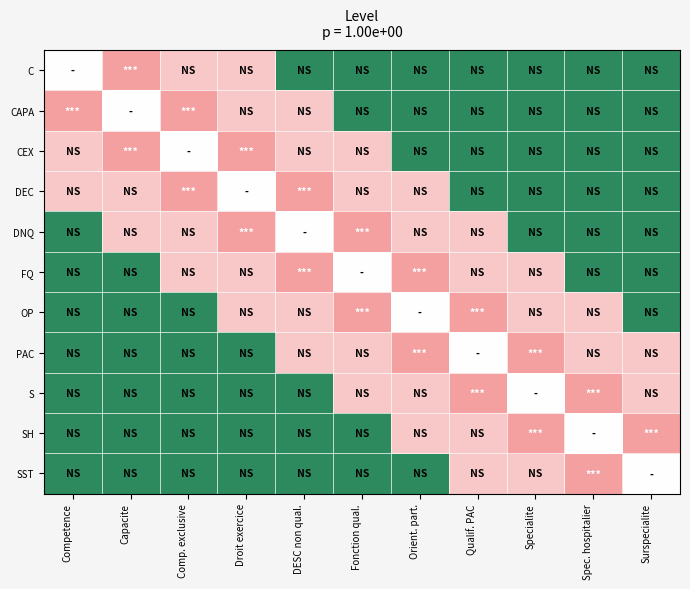

Reading left to right, extract all data points from this chart.

C: Competence=0.0	Capacite=1.0	Comp. exclusive=0.5	Droit exercice=0.5	DESC non qual.=-0.5	Fonction qual.=-0.5	Orient. part.=-0.5	Qualif. PAC=-0.5	Specialite=-0.5	Spec. hospitalier=-0.5	Surspecialite=-0.5
CAPA: Competence=1.0	Capacite=0.0	Comp. exclusive=1.0	Droit exercice=0.5	DESC non qual.=0.5	Fonction qual.=-0.5	Orient. part.=-0.5	Qualif. PAC=-0.5	Specialite=-0.5	Spec. hospitalier=-0.5	Surspecialite=-0.5
CEX: Competence=0.5	Capacite=1.0	Comp. exclusive=0.0	Droit exercice=1.0	DESC non qual.=0.5	Fonction qual.=0.5	Orient. part.=-0.5	Qualif. PAC=-0.5	Specialite=-0.5	Spec. hospitalier=-0.5	Surspecialite=-0.5
DEC: Competence=0.5	Capacite=0.5	Comp. exclusive=1.0	Droit exercice=0.0	DESC non qual.=1.0	Fonction qual.=0.5	Orient. part.=0.5	Qualif. PAC=-0.5	Specialite=-0.5	Spec. hospitalier=-0.5	Surspecialite=-0.5
DNQ: Competence=-0.5	Capacite=0.5	Comp. exclusive=0.5	Droit exercice=1.0	DESC non qual.=0.0	Fonction qual.=1.0	Orient. part.=0.5	Qualif. PAC=0.5	Specialite=-0.5	Spec. hospitalier=-0.5	Surspecialite=-0.5
FQ: Competence=-0.5	Capacite=-0.5	Comp. exclusive=0.5	Droit exercice=0.5	DESC non qual.=1.0	Fonction qual.=0.0	Orient. part.=1.0	Qualif. PAC=0.5	Specialite=0.5	Spec. hospitalier=-0.5	Surspecialite=-0.5
OP: Competence=-0.5	Capacite=-0.5	Comp. exclusive=-0.5	Droit exercice=0.5	DESC non qual.=0.5	Fonction qual.=1.0	Orient. part.=0.0	Qualif. PAC=1.0	Specialite=0.5	Spec. hospitalier=0.5	Surspecialite=-0.5
PAC: Competence=-0.5	Capacite=-0.5	Comp. exclusive=-0.5	Droit exercice=-0.5	DESC non qual.=0.5	Fonction qual.=0.5	Orient. part.=1.0	Qualif. PAC=0.0	Specialite=1.0	Spec. hospitalier=0.5	Surspecialite=0.5
S: Competence=-0.5	Capacite=-0.5	Comp. exclusive=-0.5	Droit exercice=-0.5	DESC non qual.=-0.5	Fonction qual.=0.5	Orient. part.=0.5	Qualif. PAC=1.0	Specialite=0.0	Spec. hospitalier=1.0	Surspecialite=0.5
SH: Competence=-0.5	Capacite=-0.5	Comp. exclusive=-0.5	Droit exercice=-0.5	DESC non qual.=-0.5	Fonction qual.=-0.5	Orient. part.=0.5	Qualif. PAC=0.5	Specialite=1.0	Spec. hospitalier=0.0	Surspecialite=1.0
SST: Competence=-0.5	Capacite=-0.5	Comp. exclusive=-0.5	Droit exercice=-0.5	DESC non qual.=-0.5	Fonction qual.=-0.5	Orient. part.=-0.5	Qualif. PAC=0.5	Specialite=0.5	Spec. hospitalier=1.0	Surspecialite=0.0